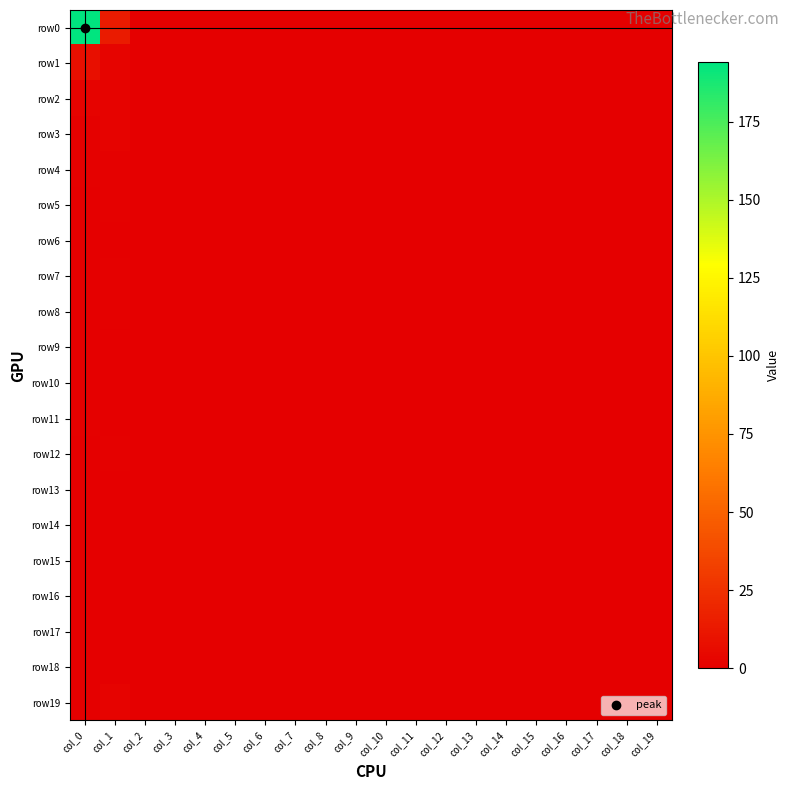

Which has a higher value, col_17 or col_8?

col_17